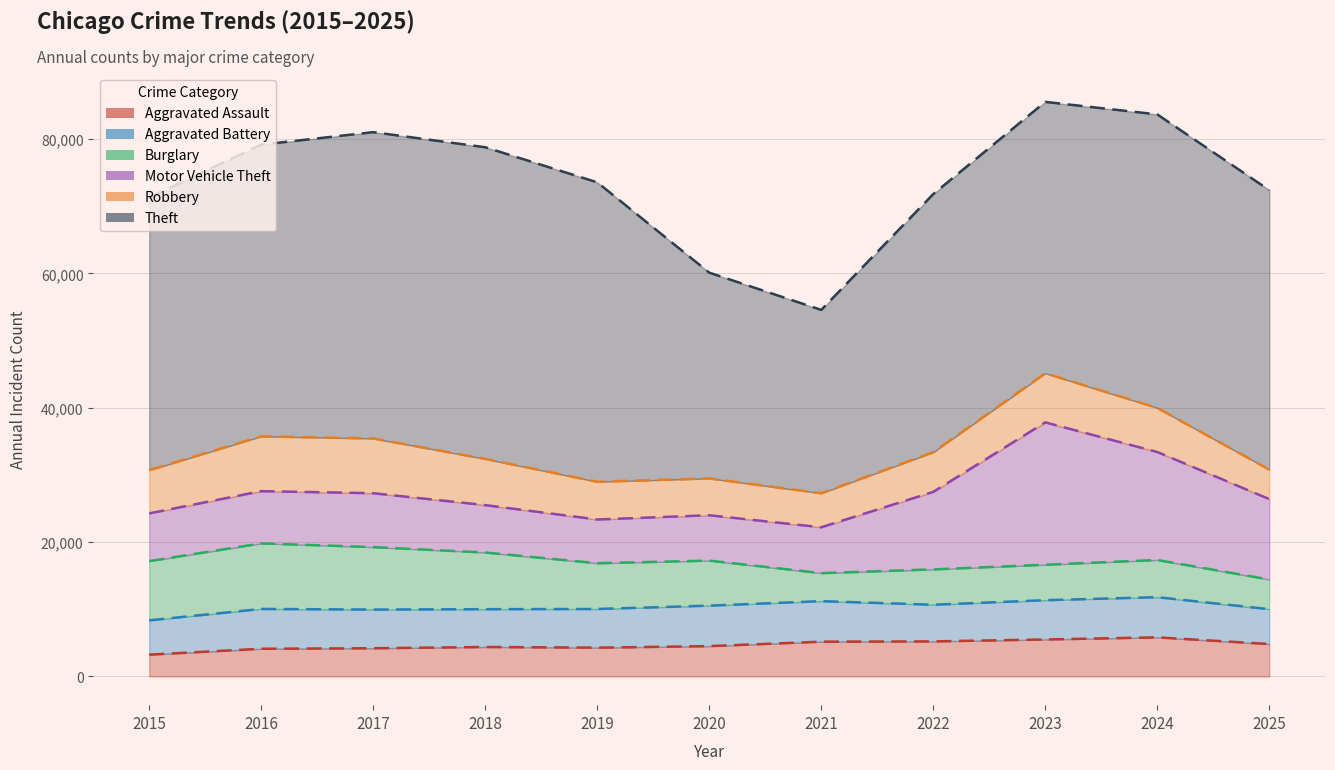

What is the value of the Aggravated Battery point at the 8th from the left?

5461